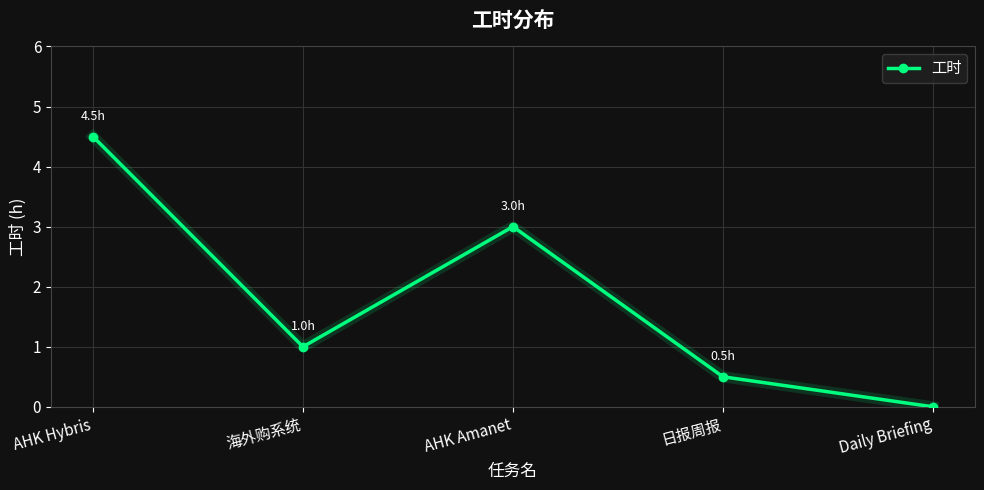

What is the sum of the values at 日报周报 and 海外购系统?

1.5